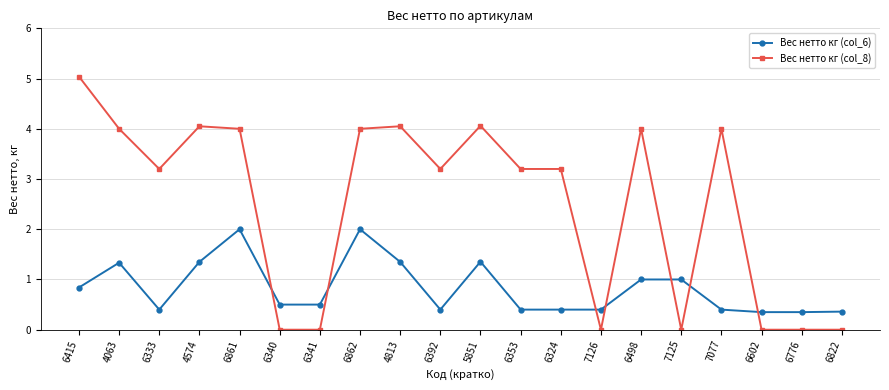

True or false: Вес нетто кг (col_6) has a value of 0.6 at 7125.

False